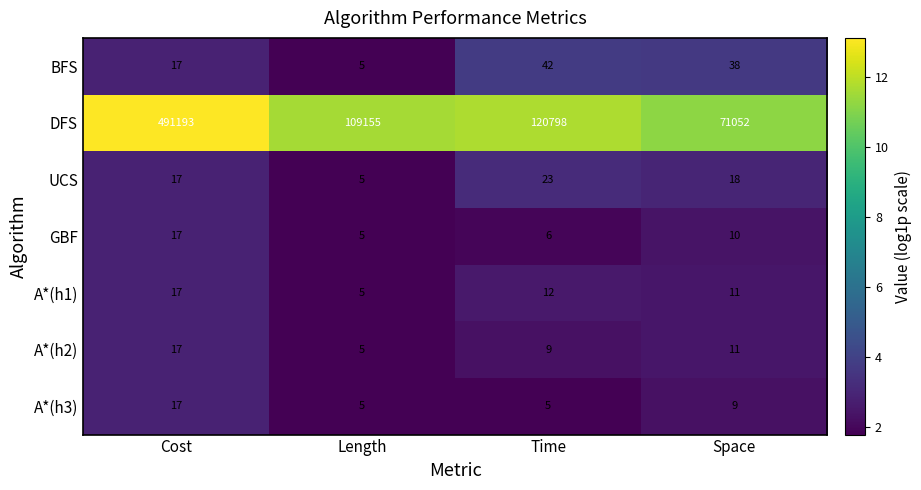

Is it true that DFS equals 109155 at Length?

True